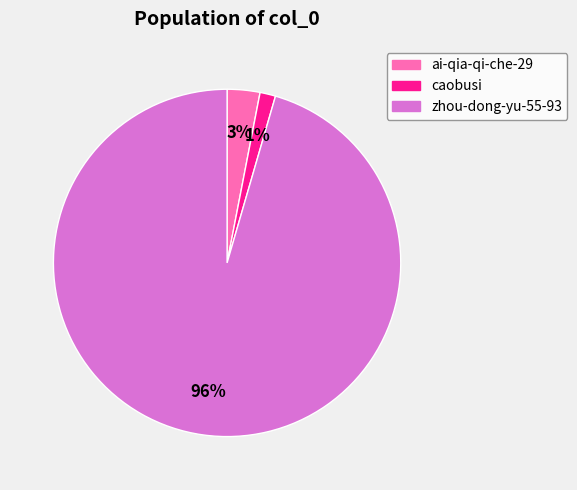

How many segments does this pie chart have?

3